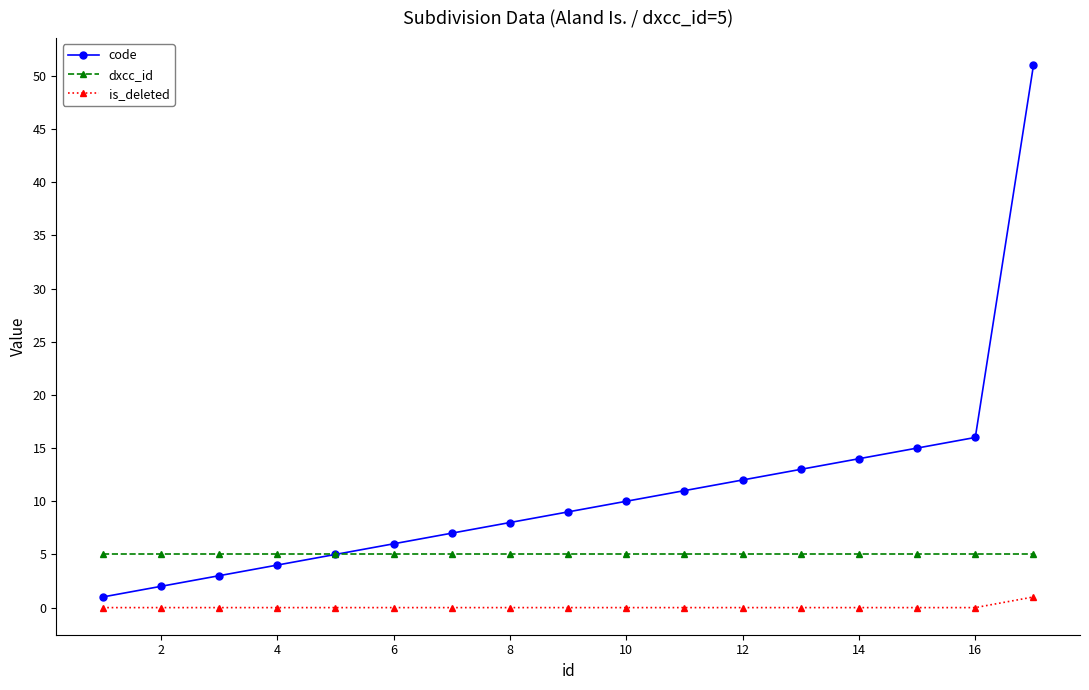

Rank the series by their maximum value, from lowest to highest.

is_deleted, dxcc_id, code